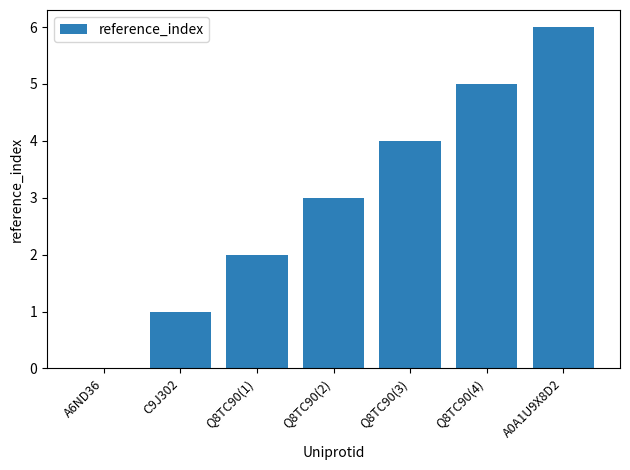

What is the change in value from C9J302 to Q8TC90(3)?

+3